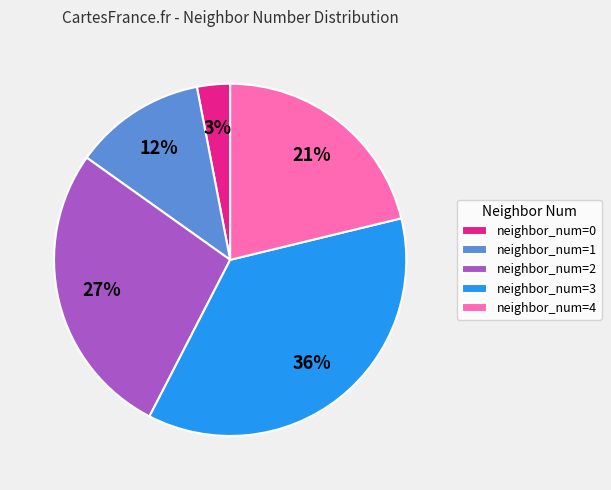

What is the ratio of the value at neighbor_num=2 to the value at neighbor_num=4?

1.3